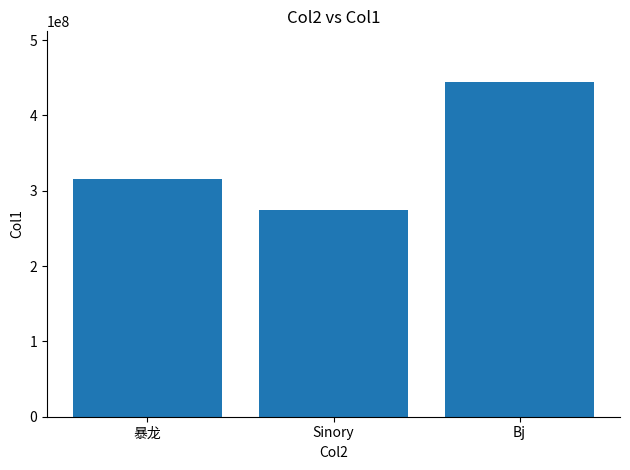

What is the sum of the values at Bj and 暴龙?

760881657